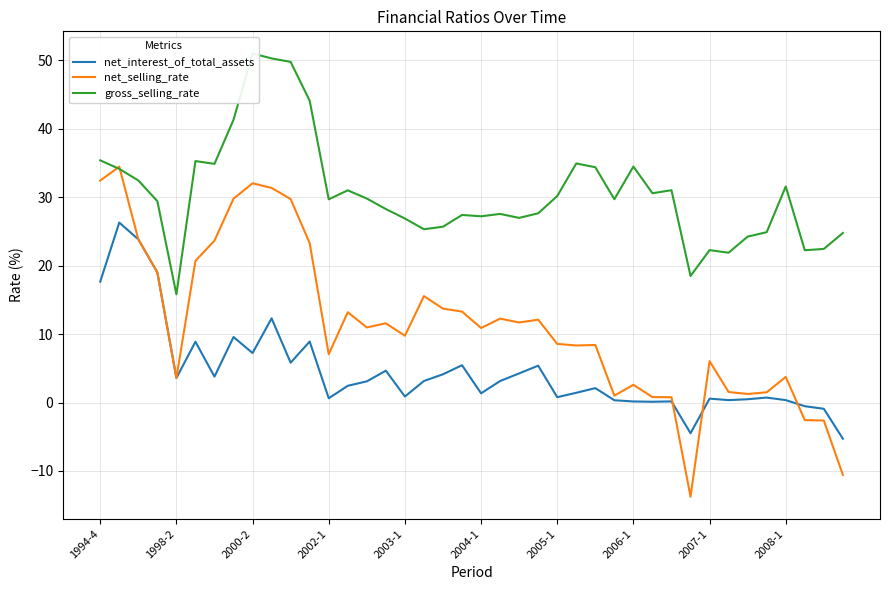

The net_interest_of_total_assets series shows 0.0 at 30. True or false?

False